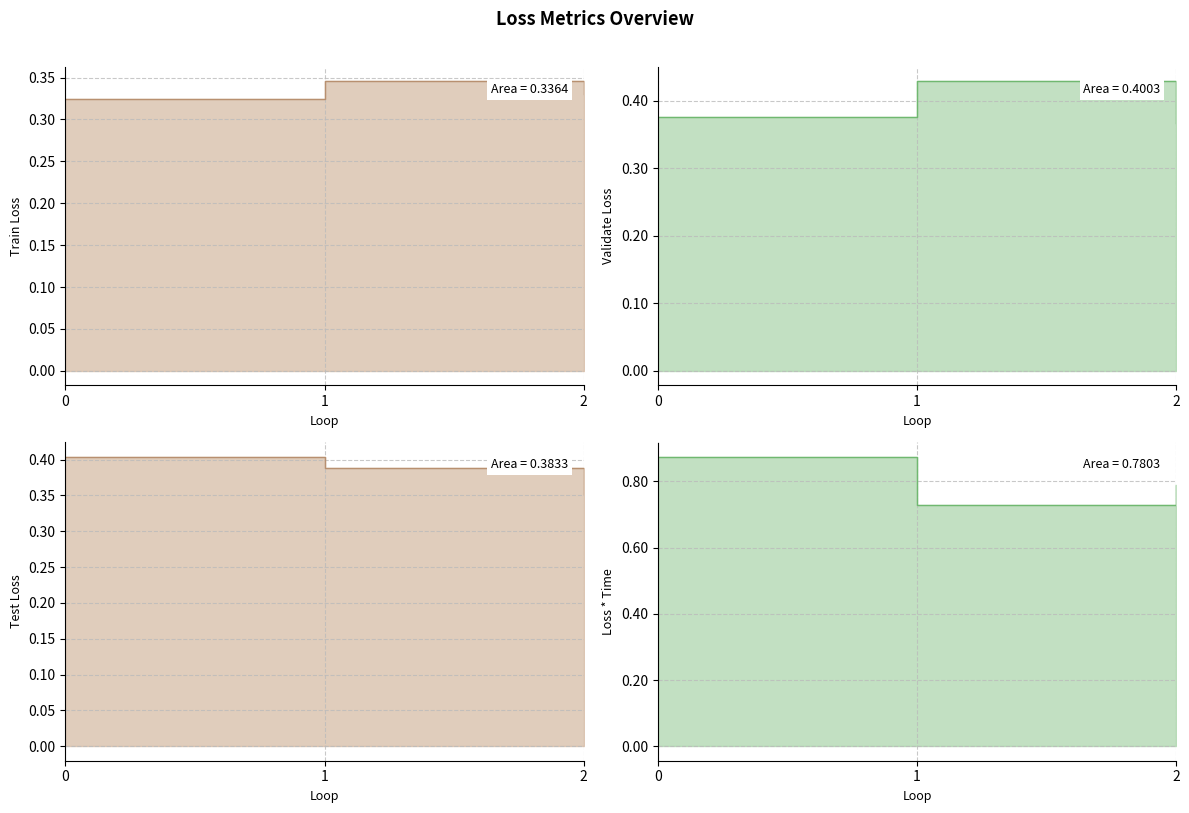

Rank the series by their maximum value, from highest to lowest.

Loss * Time, Validate Loss, Test Loss, Train Loss